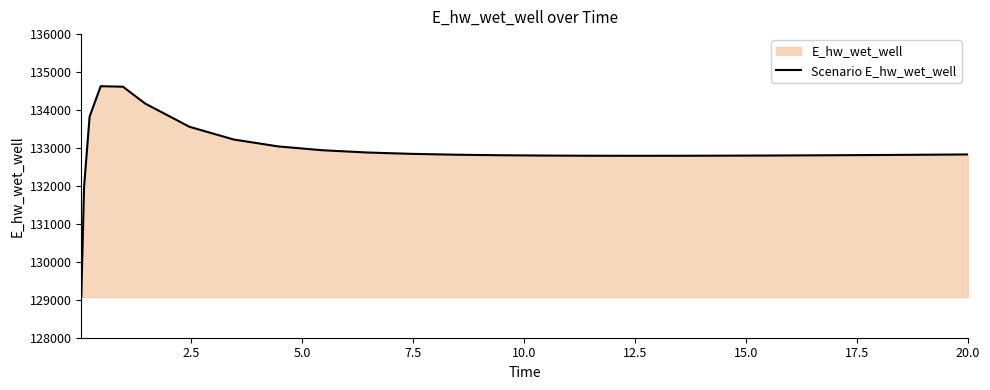

What is the difference between the maximum and minimum values?

5557.2